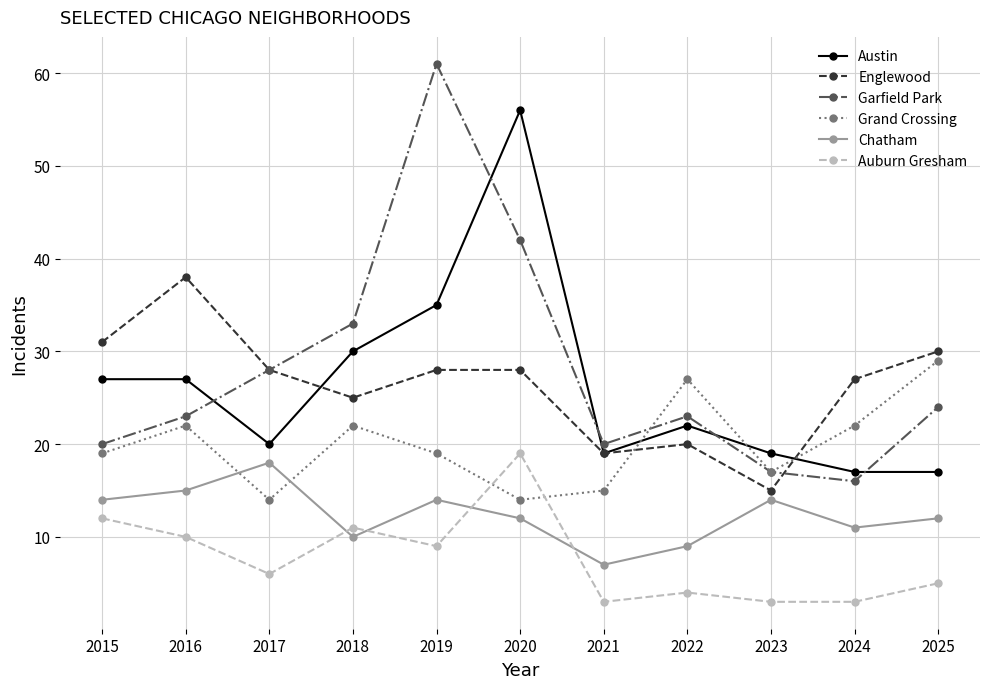

True or false: Chatham and Austin cross at least once.

False